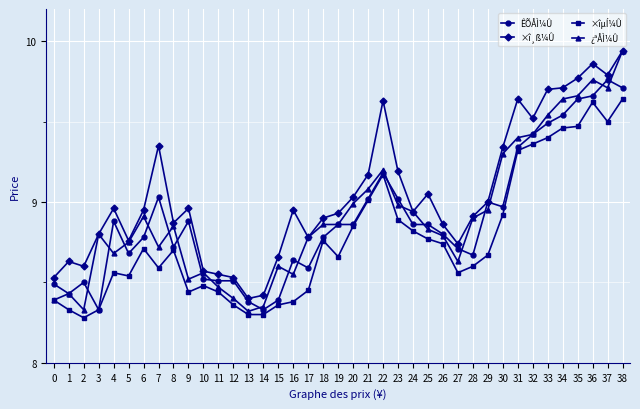

Which series has the largest total across all categories?

×î¸ß¼Û